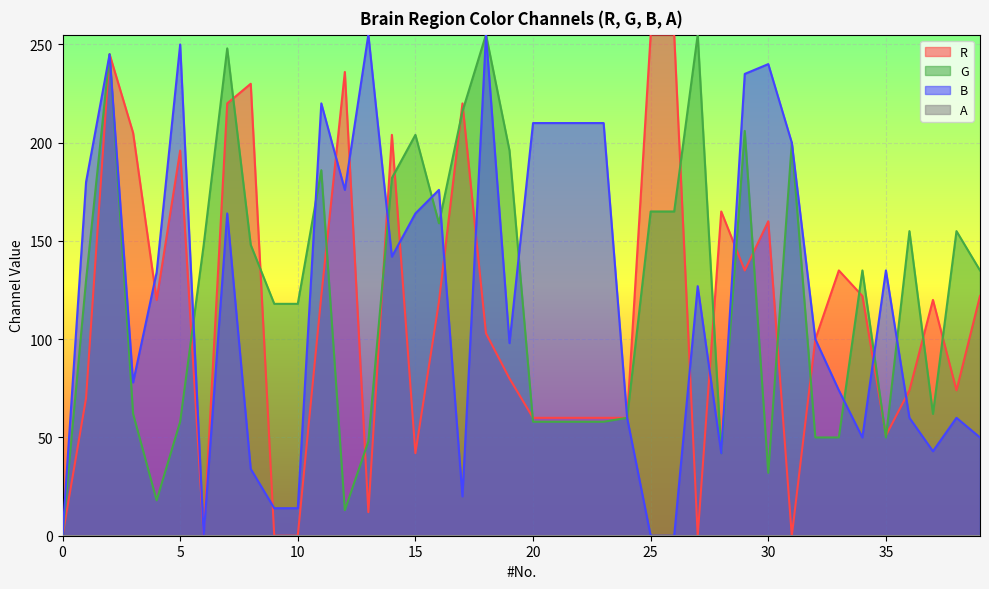

How many interior local valleys does the G series have?

7